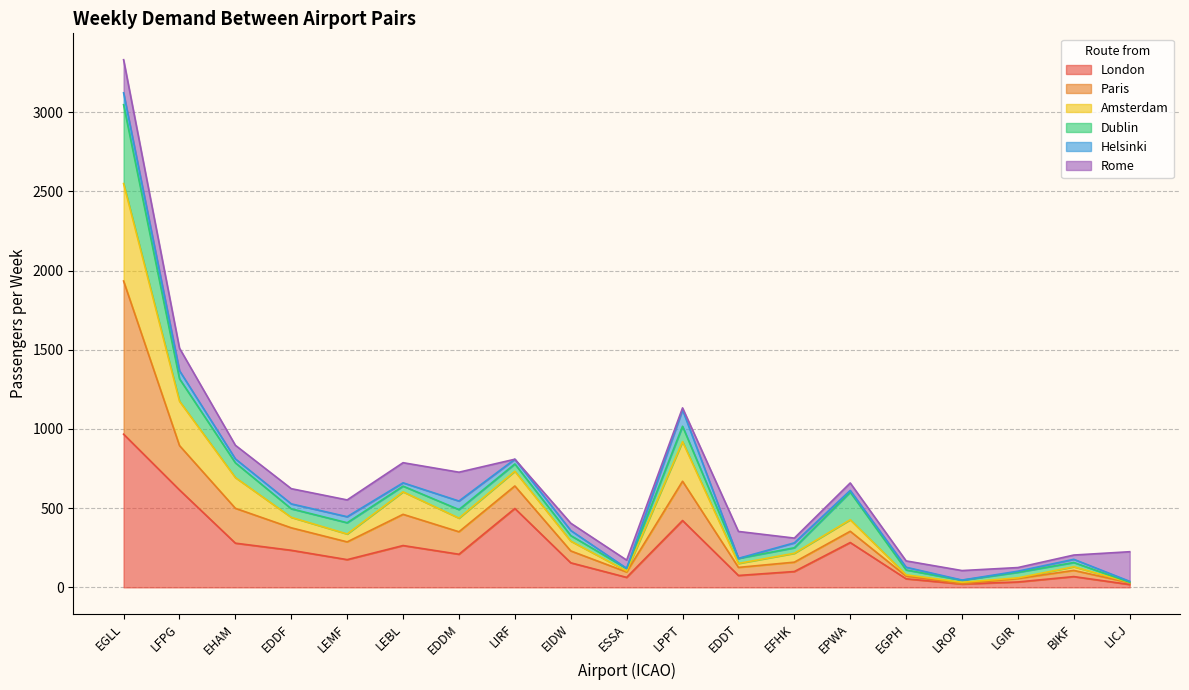

Count the number of categories in the chart.

19